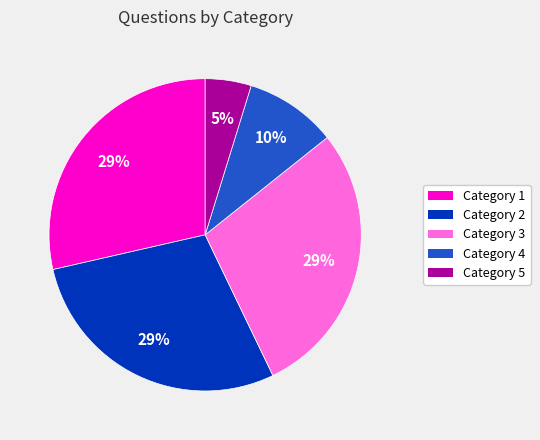

To the nearest percent, what is the average slice percentage?

20%